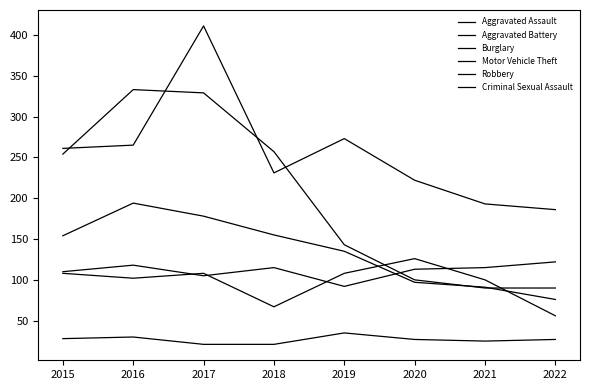

At how many categories does at least one series exceed 203?

6